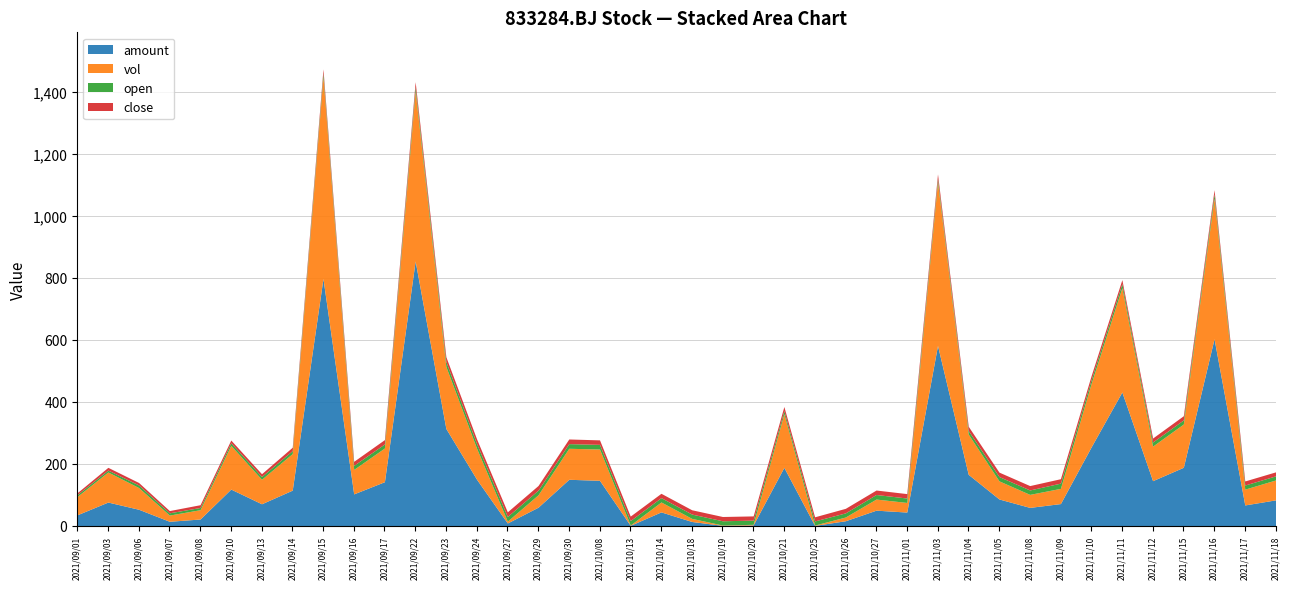

At which category does open reach its first local peak?

2021/09/06